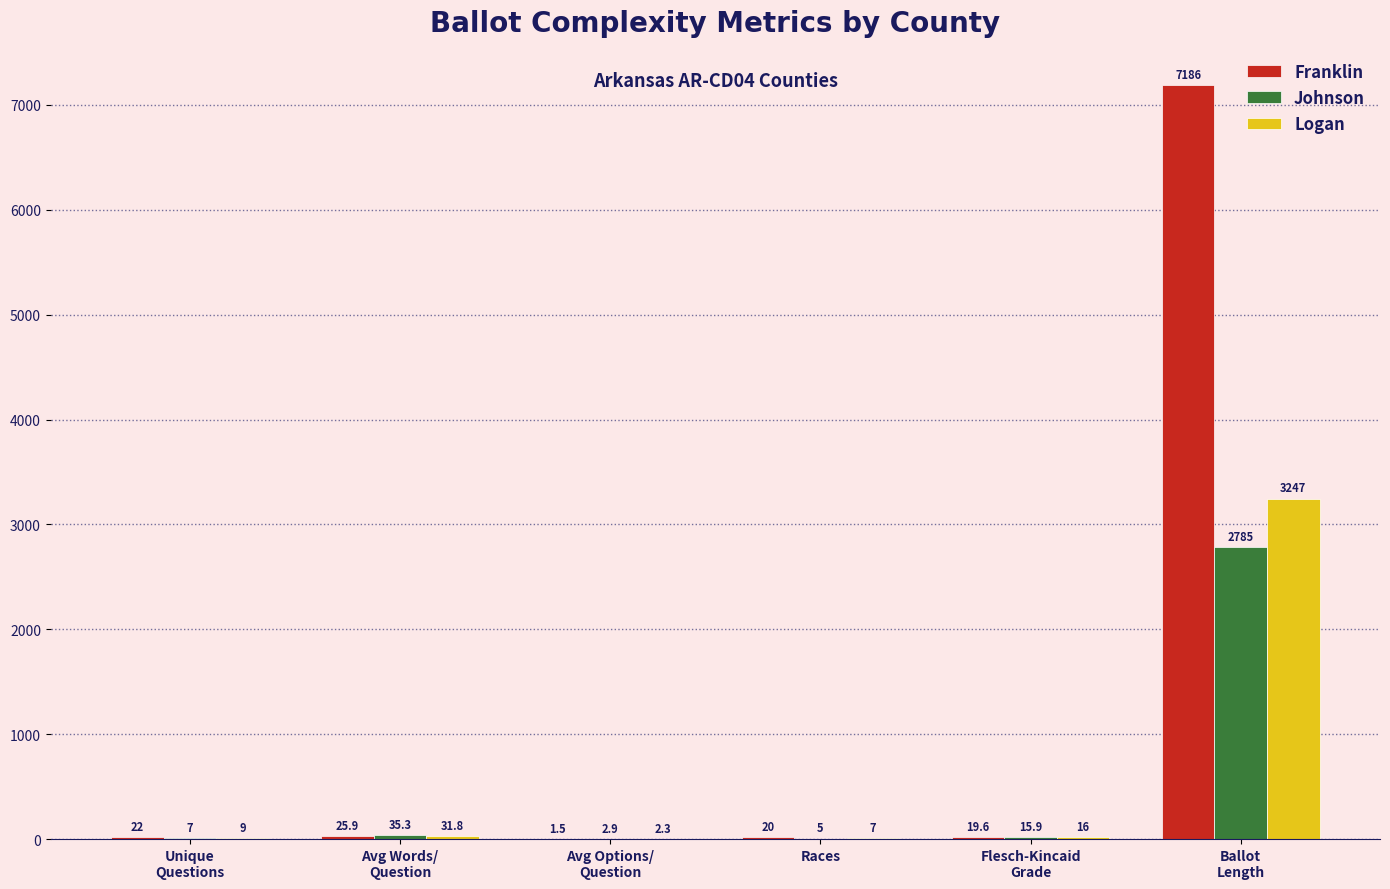

At which category is the sum across all series the highest?

Ballot
Length